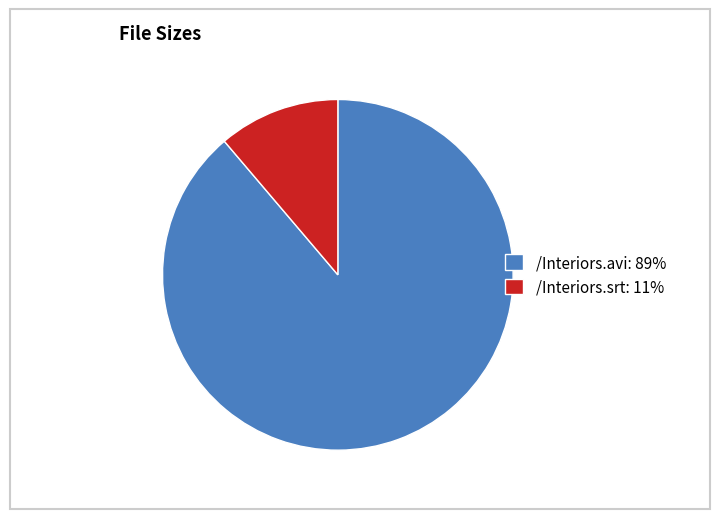

Combined, do /Interiors.srt: 11% and /Interiors.avi: 89% account for over 50%?

Yes